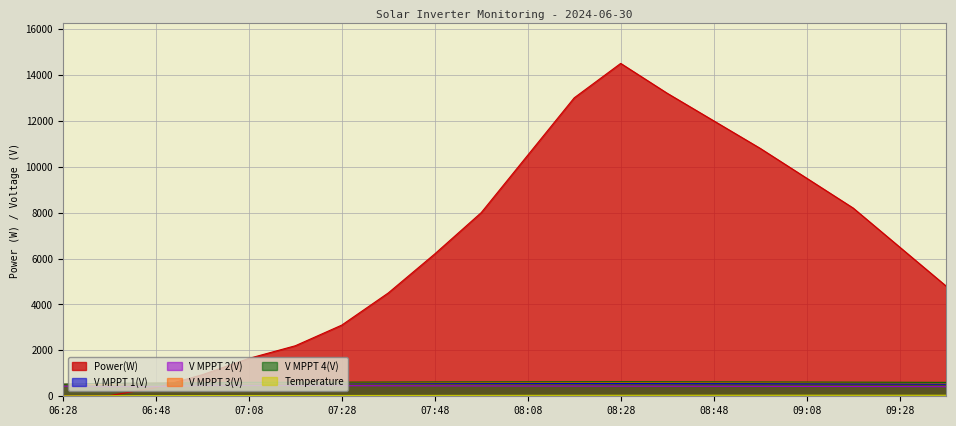

True or false: V MPPT 4(V) and V MPPT 1(V) cross at least once.

False